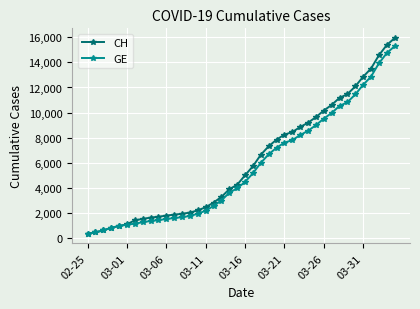

What is the lowest value of the CH series?

375